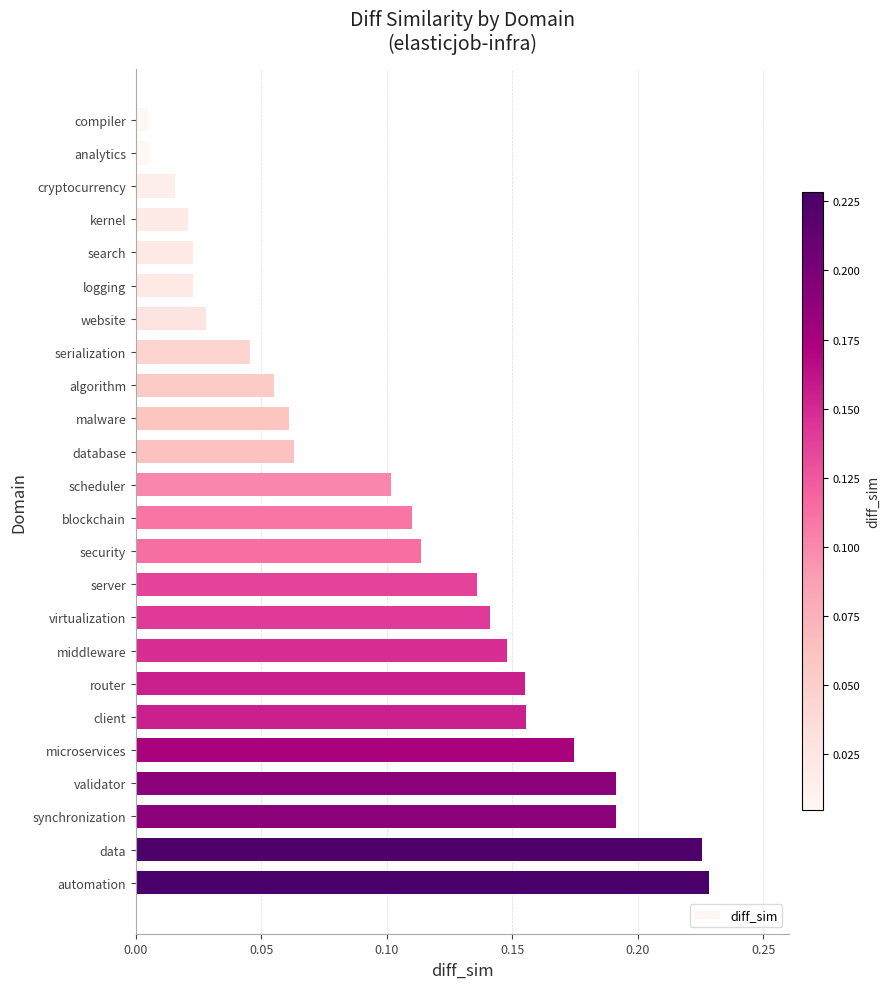

Which label corresponds to the largest value in the chart?

automation